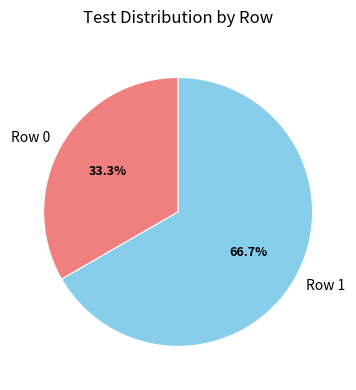

The Row 1 slice represents 67% of the pie. True or false?

True